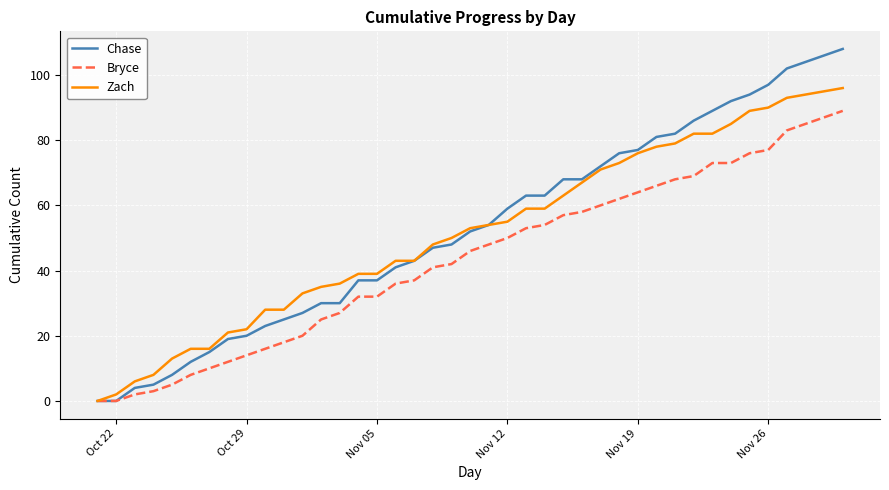

Which series has the largest range (max minus min)?

Chase